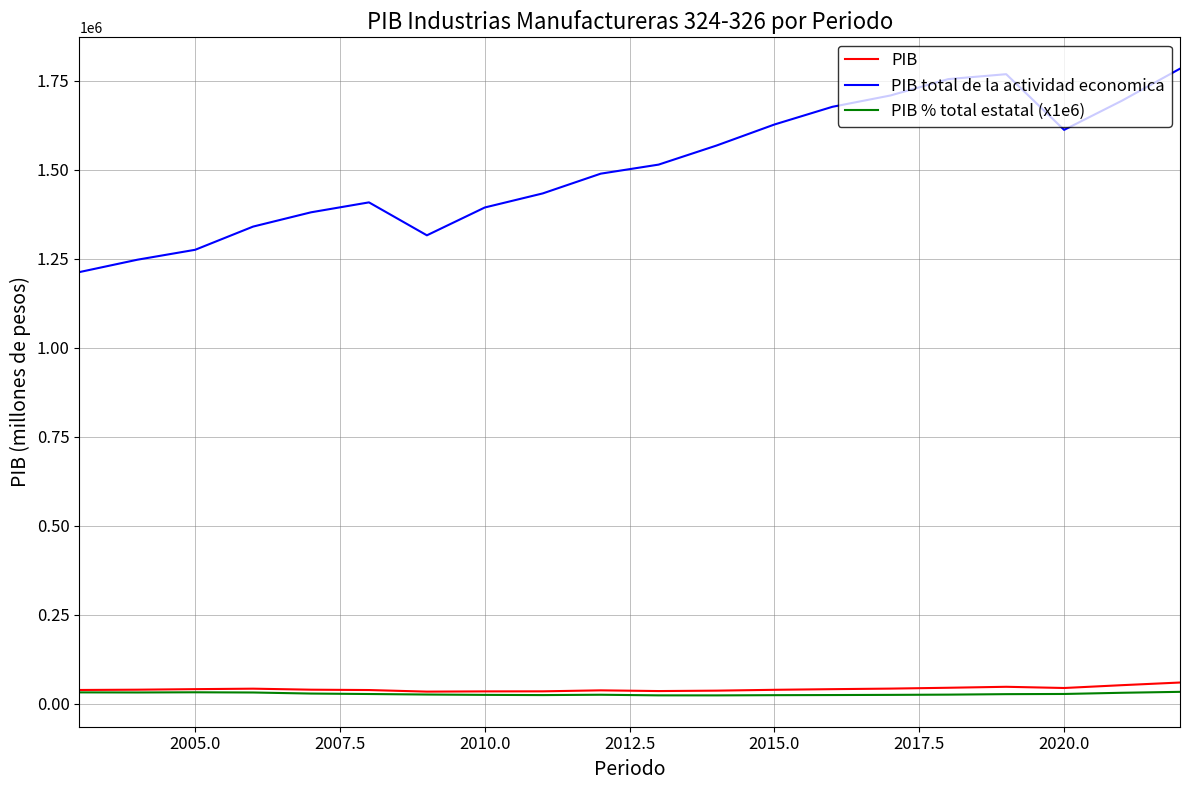

True or false: PIB total de la actividad economica and PIB % total estatal (x1e6) intersect in this chart.

False